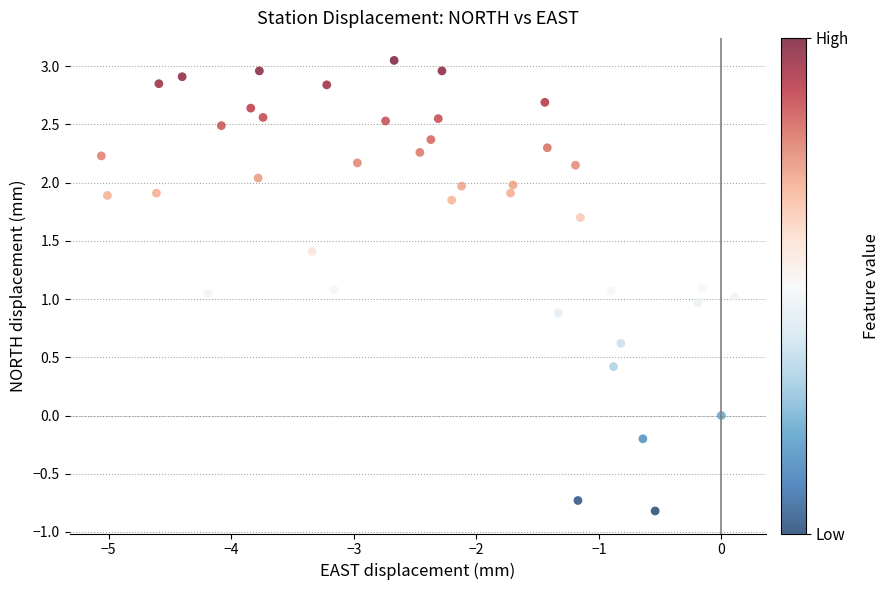

What is the range of Y values (max minus min)?

3.9